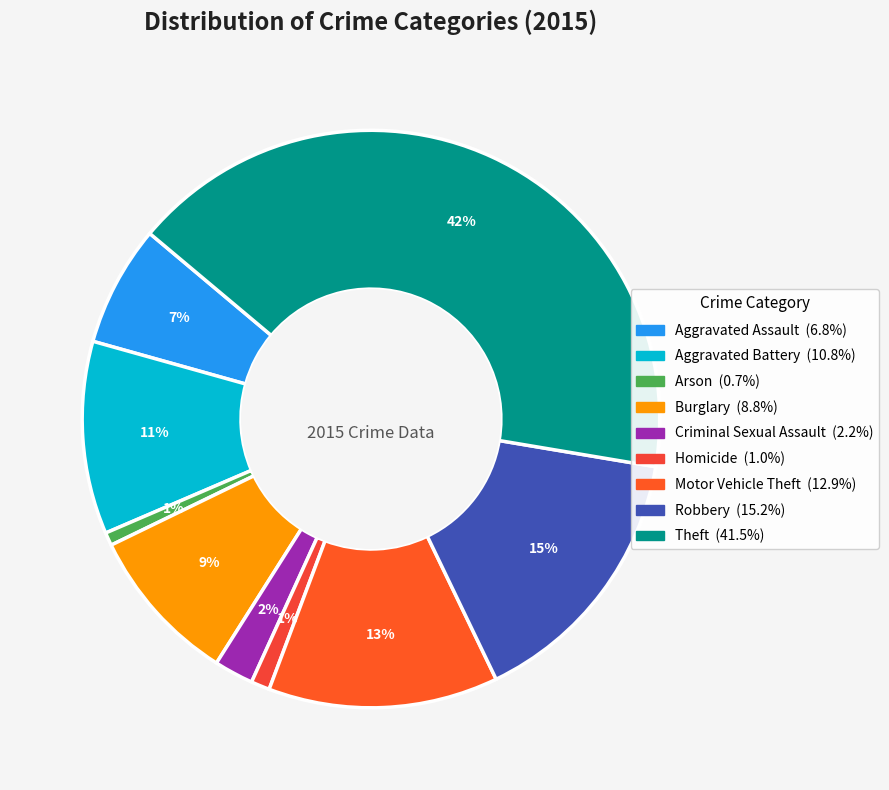

To the nearest percent, what is the difference between the Motor Vehicle Theft and Aggravated Battery slice percentages?

2%